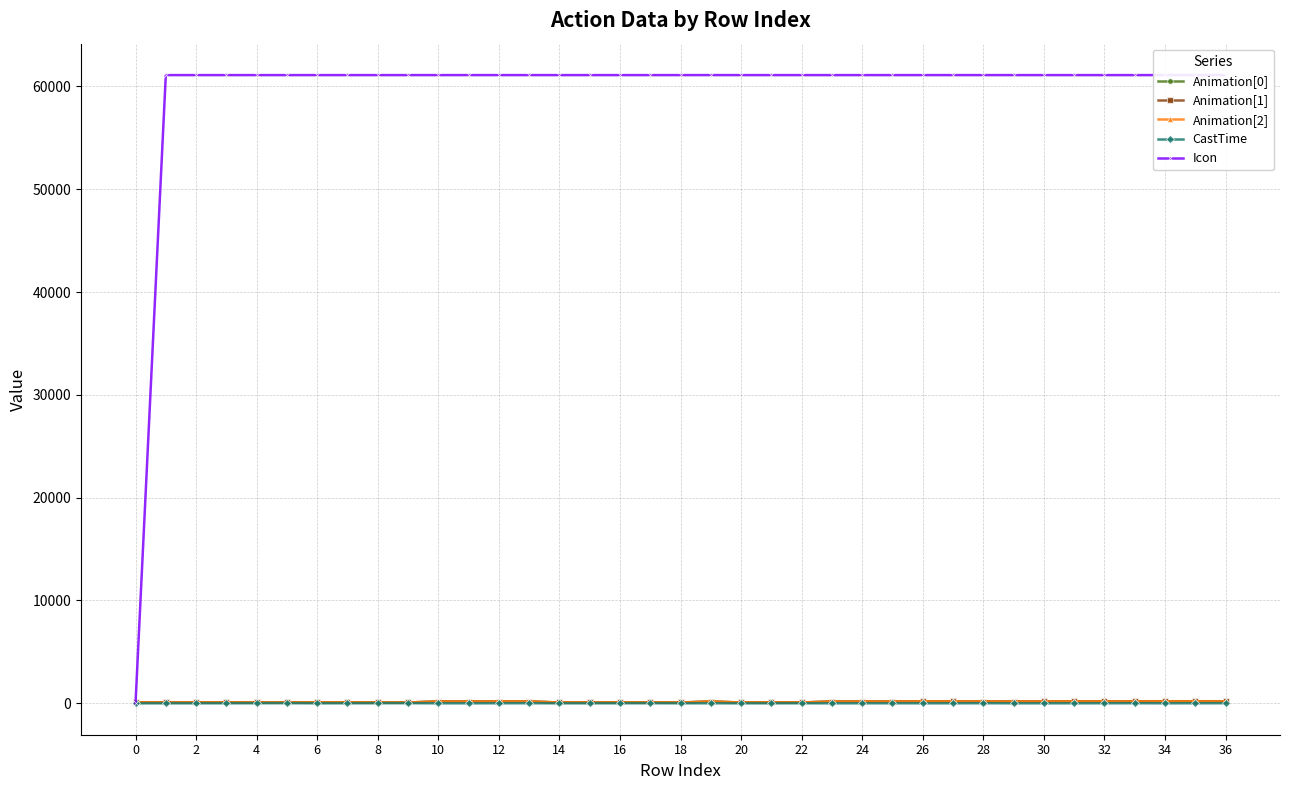

How many intersections are there between Icon and Animation[0]?

1